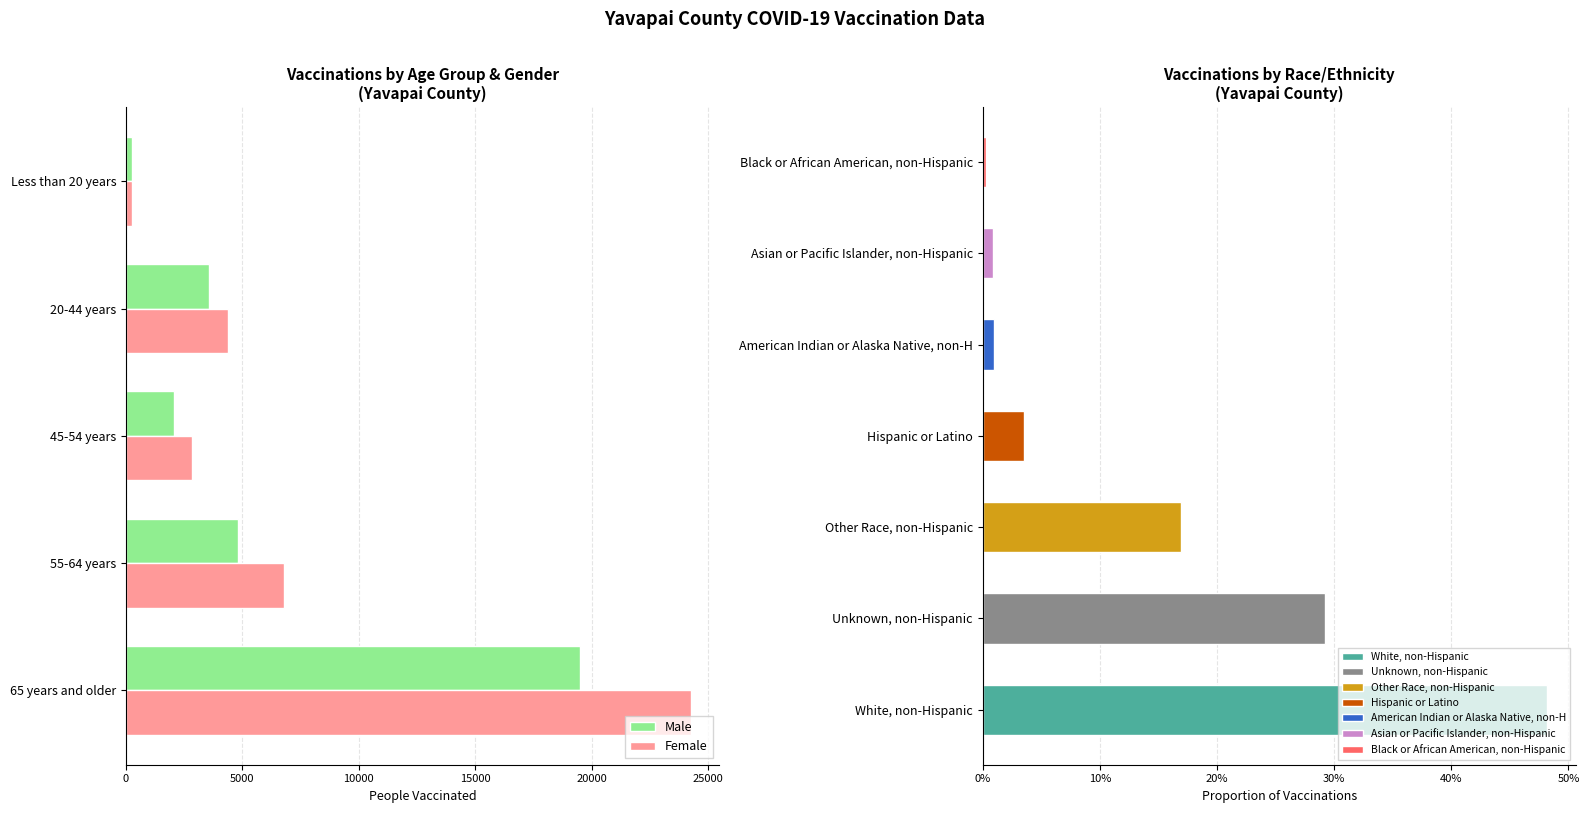

Which category has the highest value in the Male series?

65 years and older